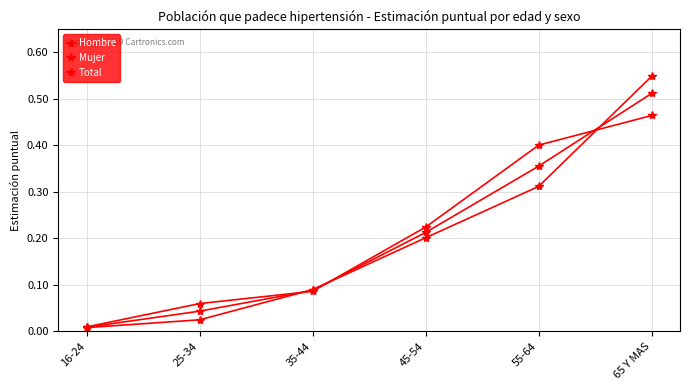

Does the chart have visible grid lines?

Yes